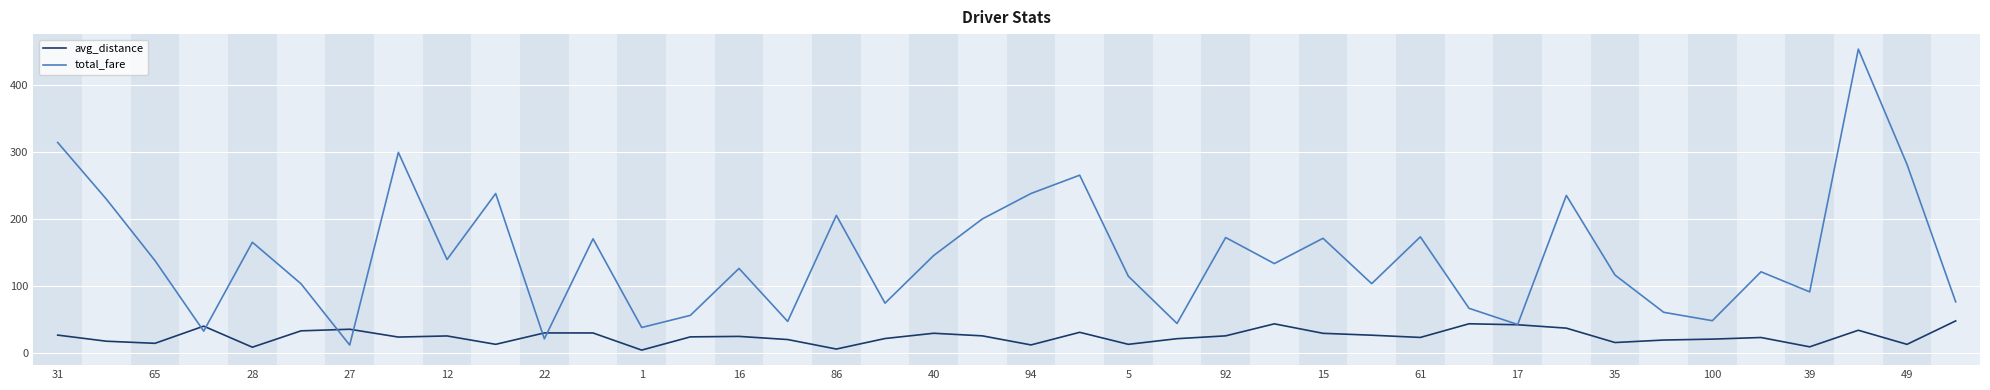

What is the greatest value displayed?

452.8